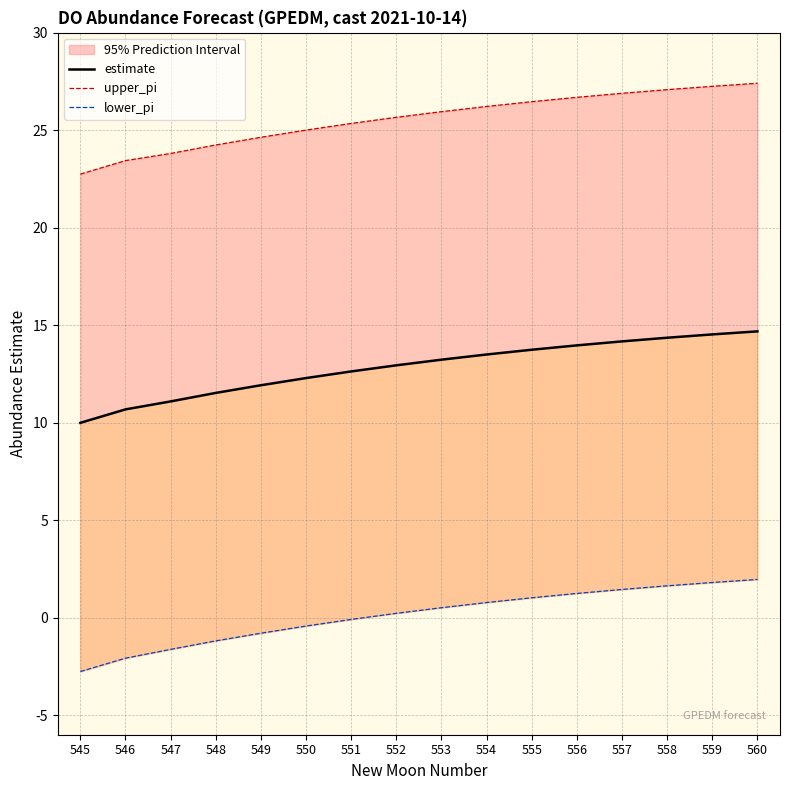

What is the difference between the maximum and minimum values in the upper_pi series?

4.7